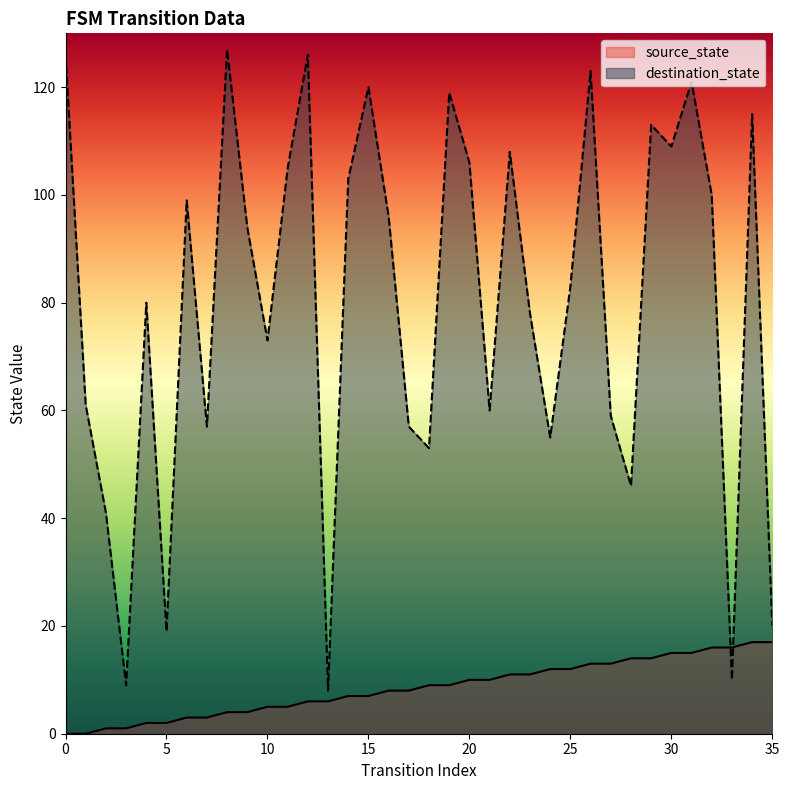

Reading left to right, transcribe all the data shown in this chart.

source_state: 0	0	1	1	2	2	3	3	4	4	5	5	6	6	7	7	8	8	9	9	10	10	11	11	12	12	13	13	14	14	15	15	16	16	17	17
destination_state: 126	61	41	9	80	19	99	57	127	94	73	105	126	8	103	120	96	57	53	119	106	60	108	78	55	83	123	59	46	113	109	121	100	10	115	20